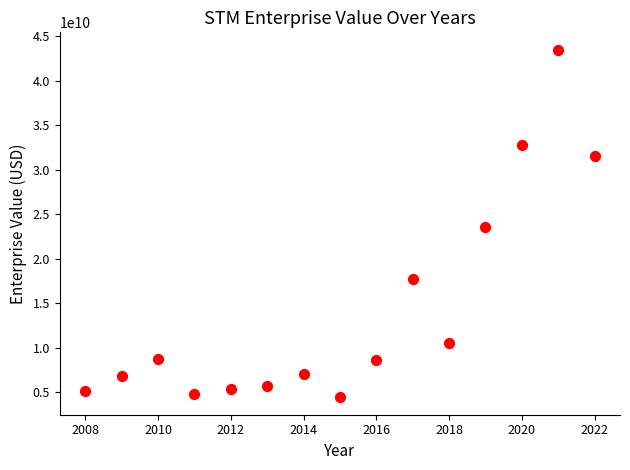

What is the range of X values (max minus min)?

14.0